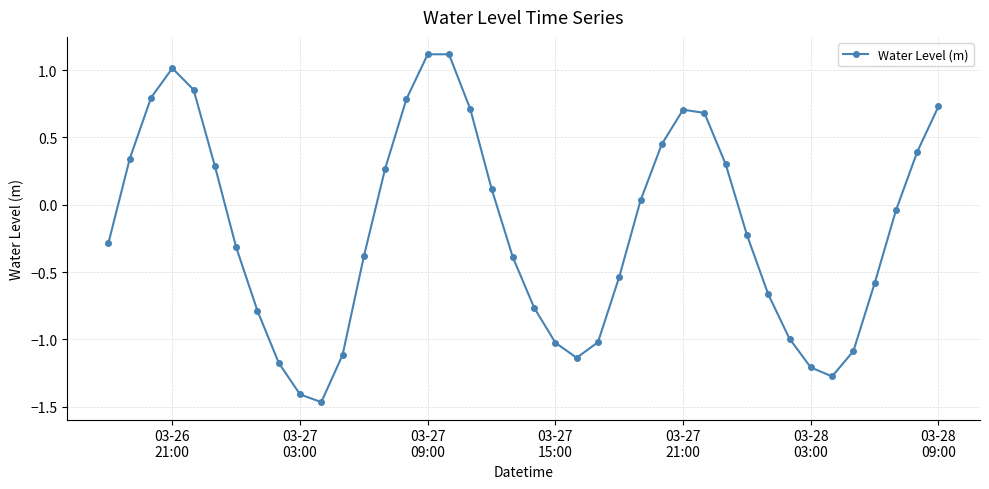

What is the maximum value shown in the chart?

1.1